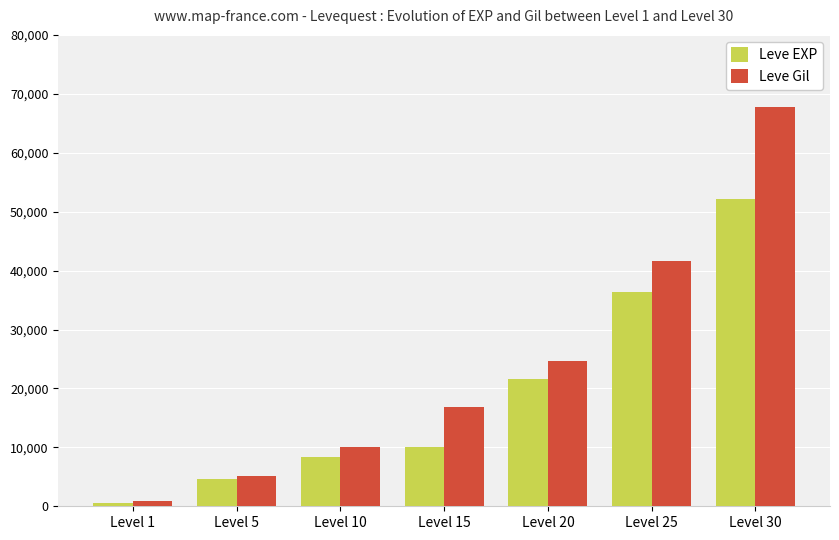

At which category does the chart reach its minimum across all series?

Level 1